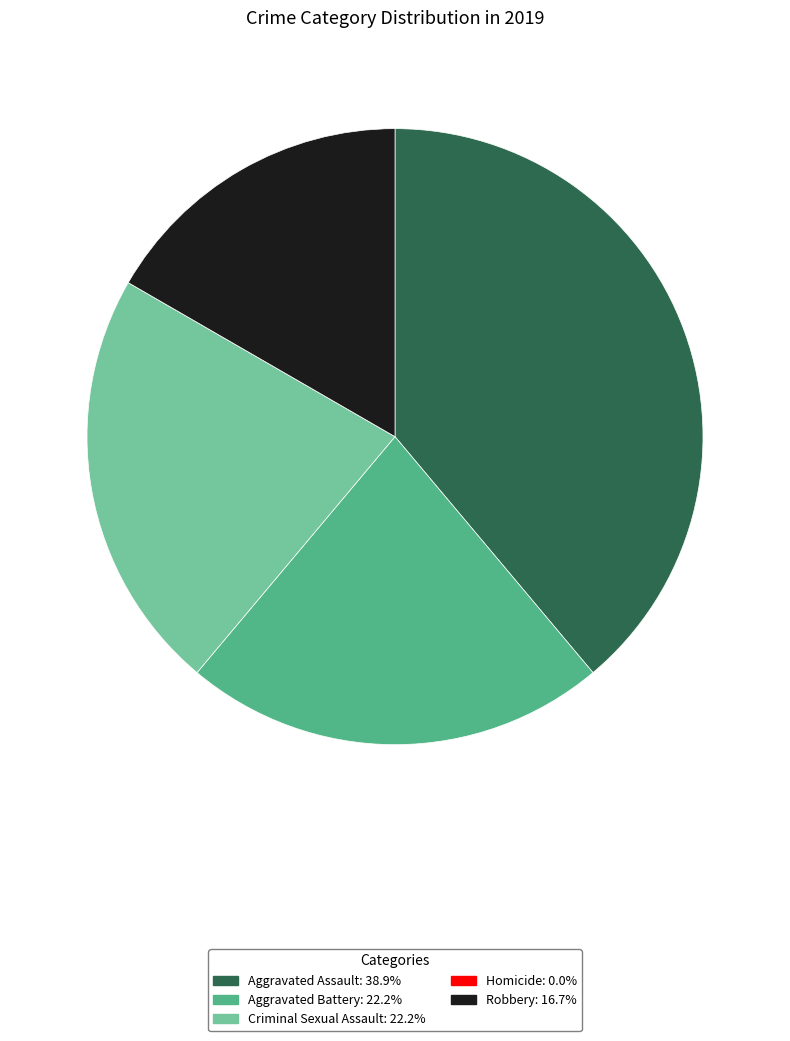

Combined, do Criminal Sexual Assault and Aggravated Battery account for over 50%?

No